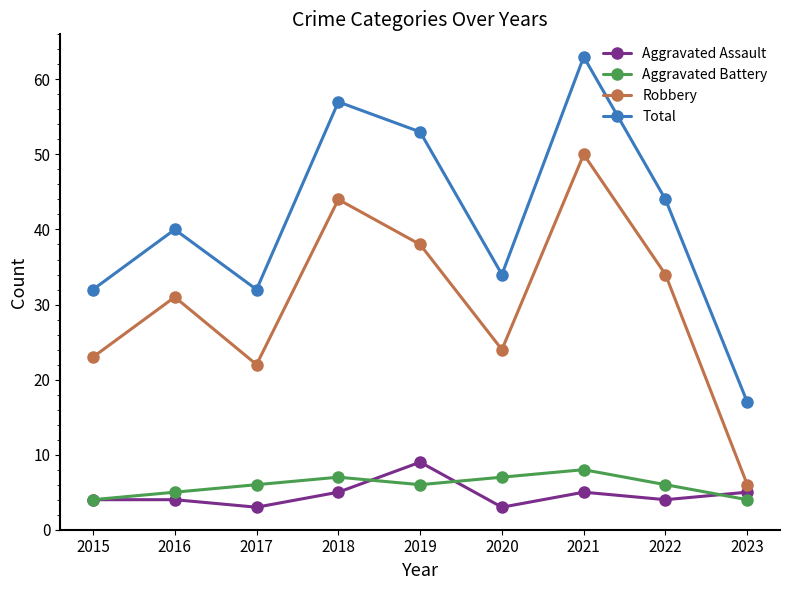

Rank the series at 2017 from highest to lowest value.

Total, Robbery, Aggravated Battery, Aggravated Assault